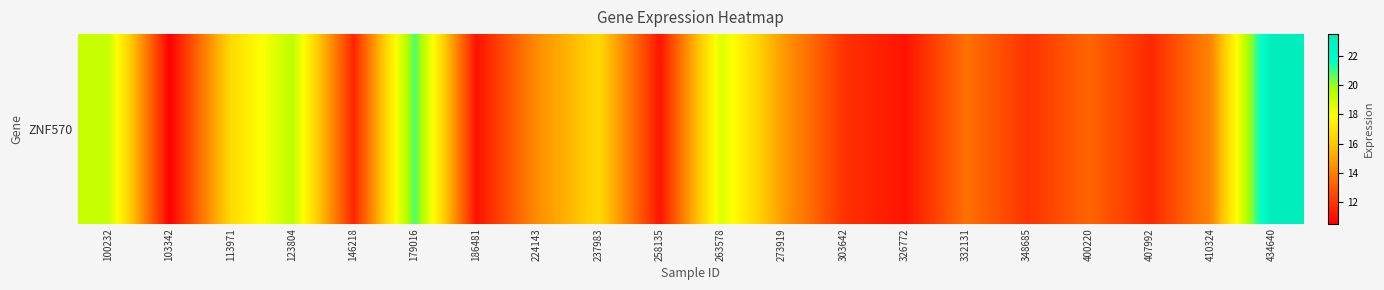

True or false: the data shows 19.4 at 123804.

True